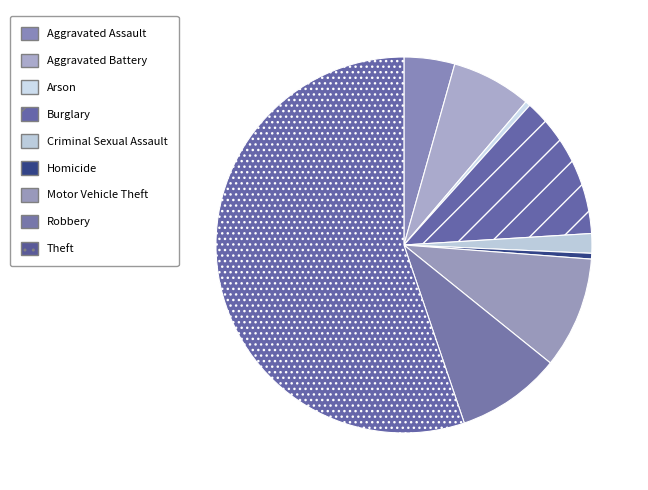

Is Burglary the majority of the pie?

No